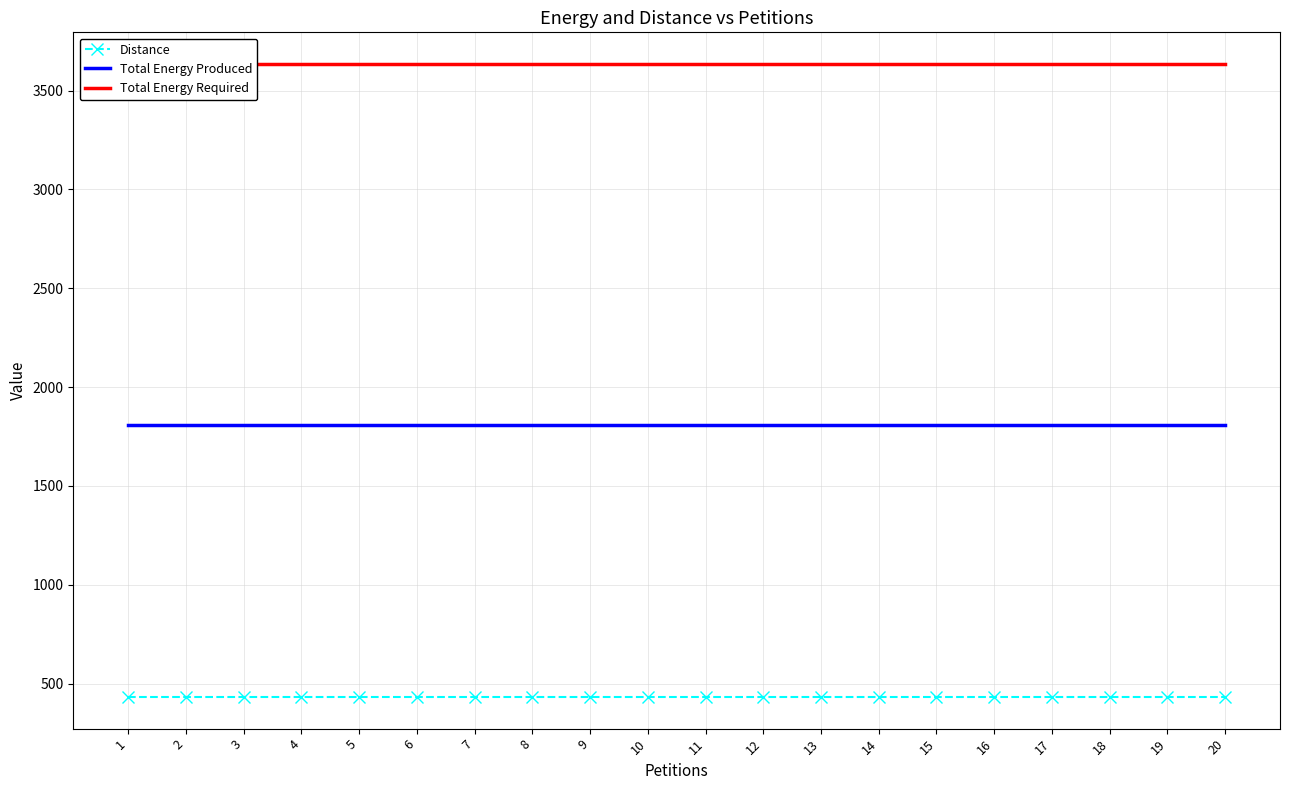

What are all the series names shown in the legend?

Distance, Total Energy Produced, Total Energy Required